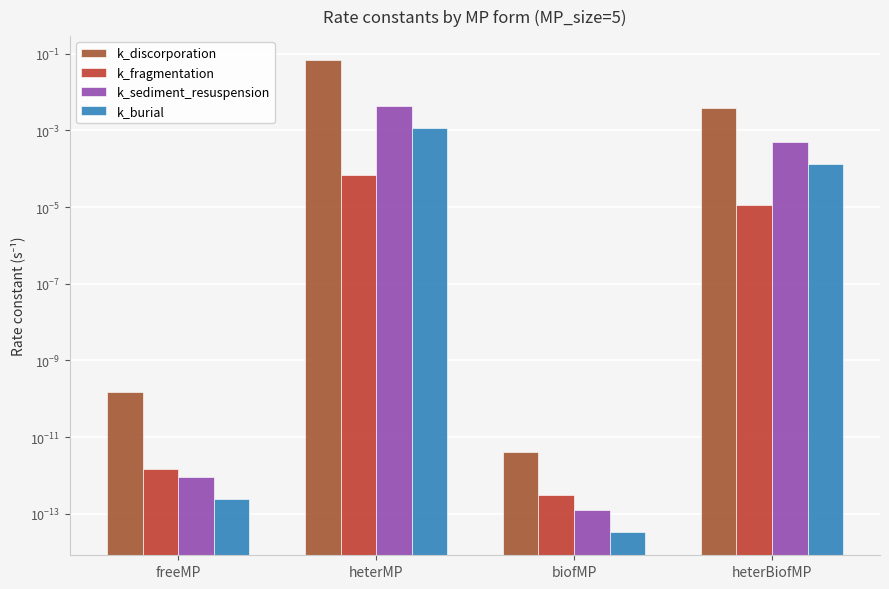

Where is k_discorporation nearest to the value 0?

biofMP